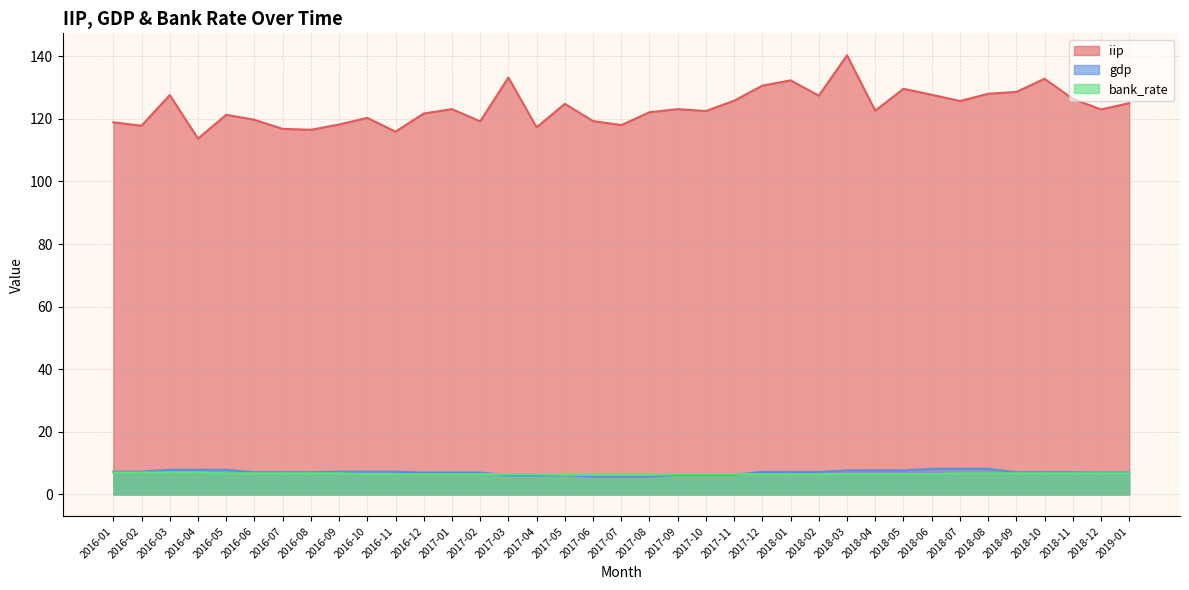

Rank the series by their maximum value, from lowest to highest.

bank_rate, gdp, iip